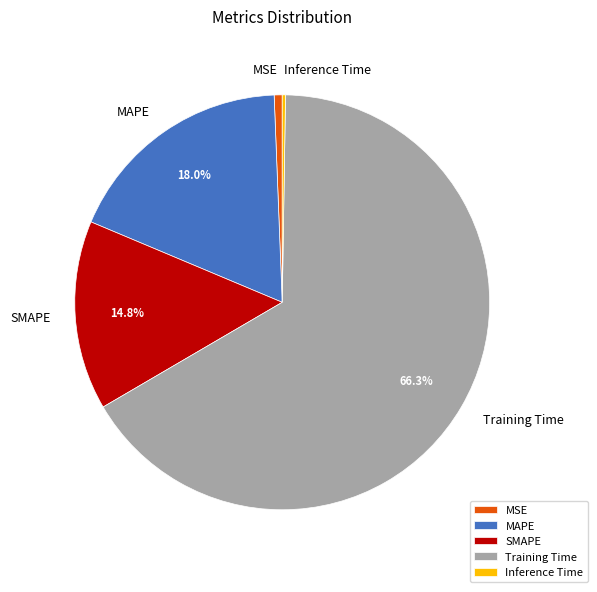

Combined, do Training Time and MAPE account for over 50%?

Yes